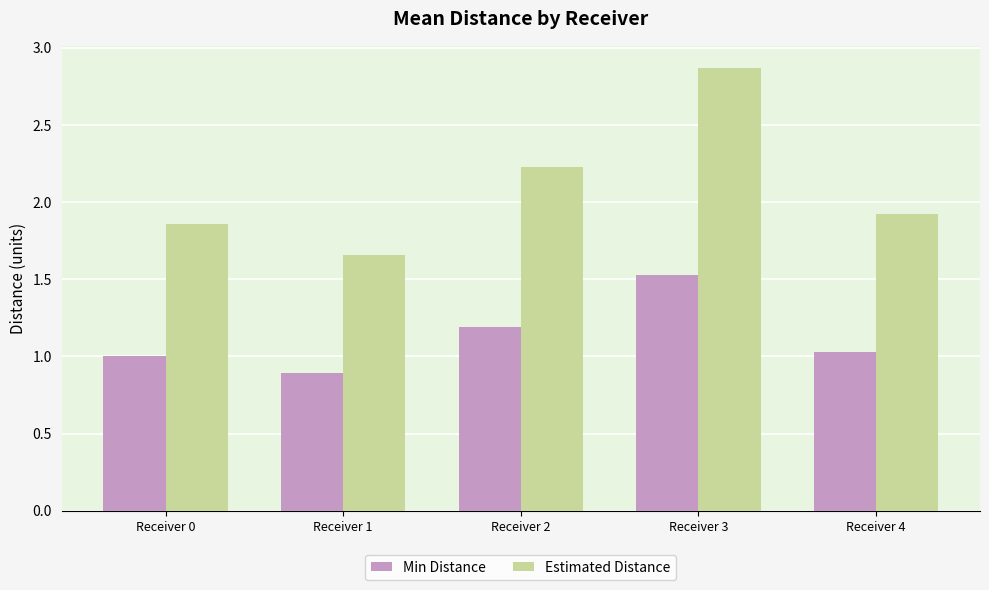

What is the greatest value displayed?

2.9